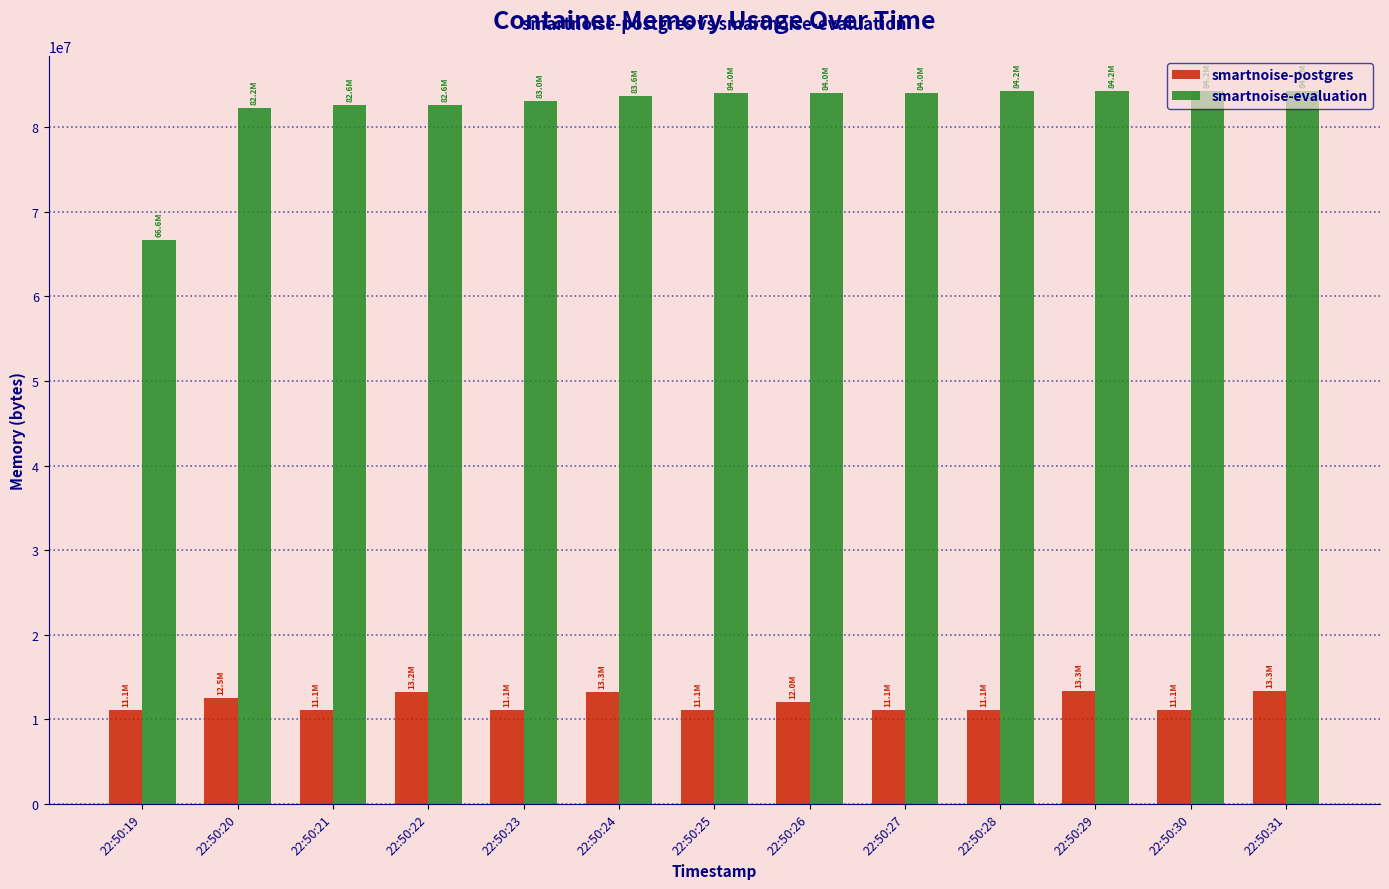

Are the bars grouped side by side (vs. stacked)?

Yes